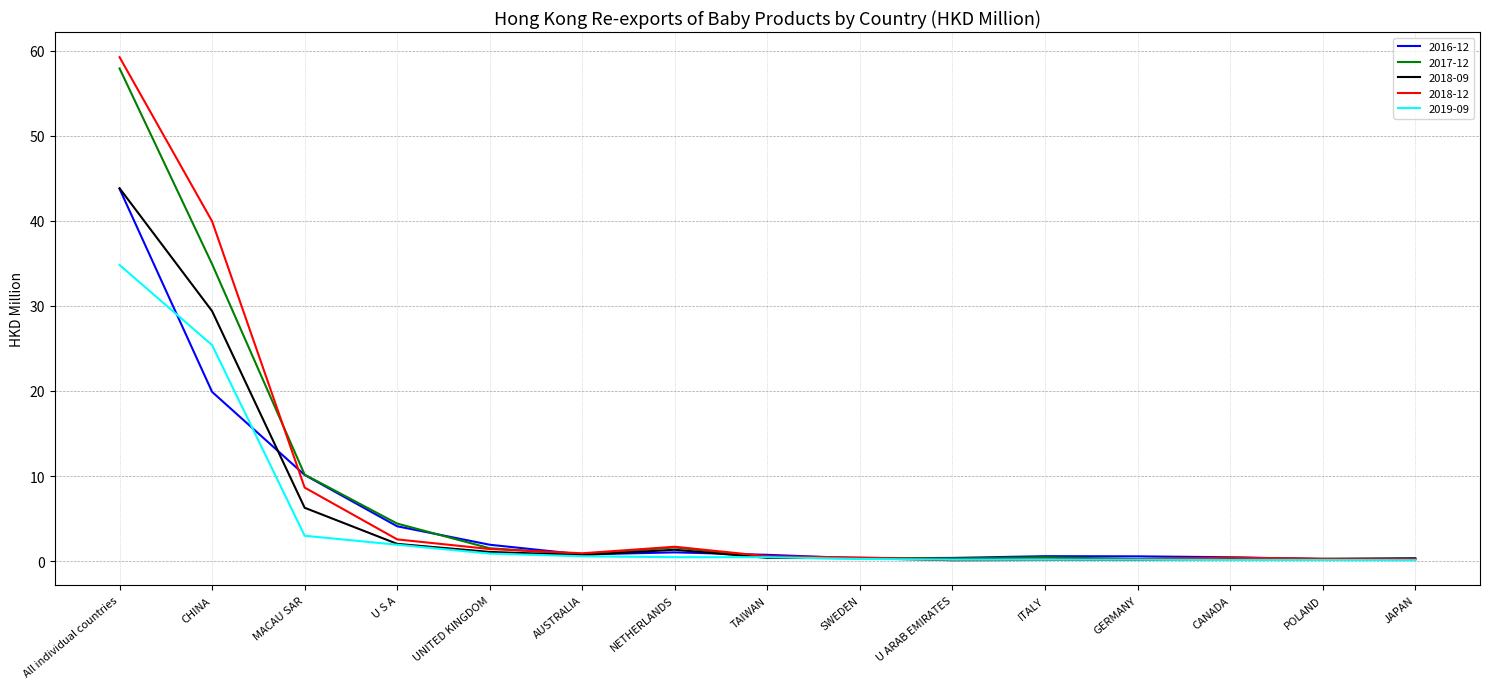

Rank the series at CHINA from highest to lowest value.

2018-12, 2017-12, 2018-09, 2019-09, 2016-12